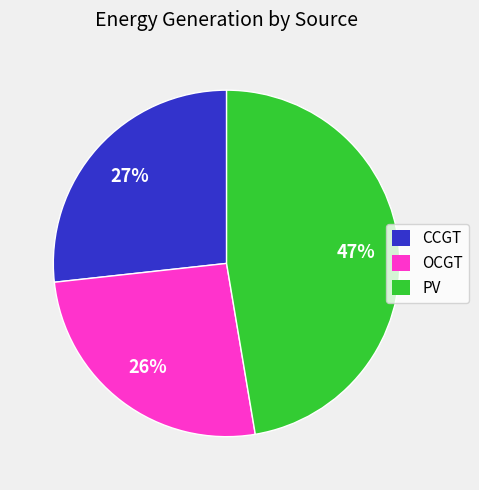

How many slices are in this pie chart?

3